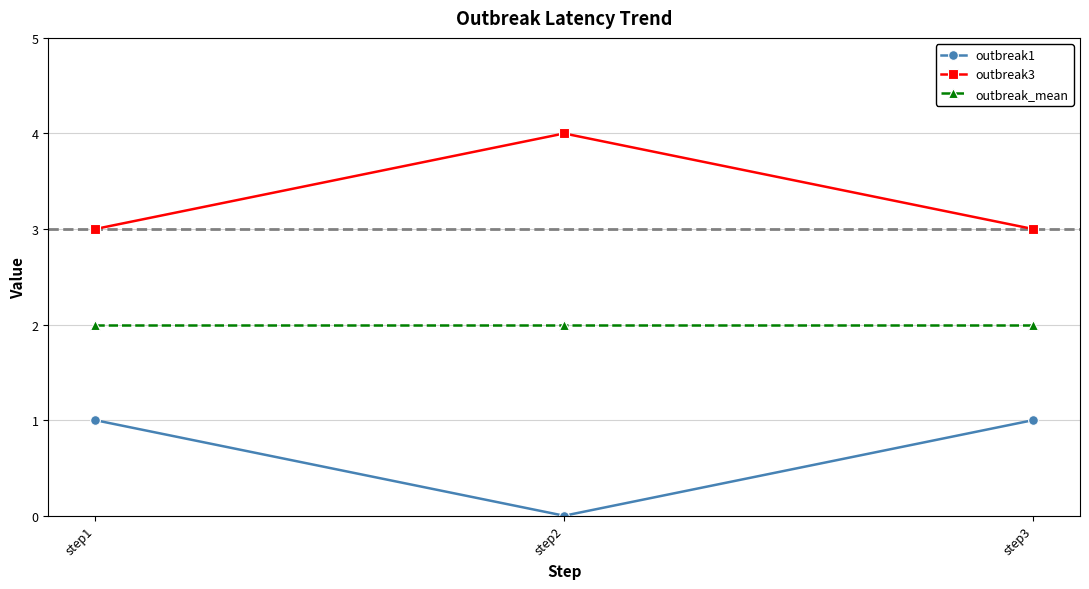

True or false: outbreak_mean has a value of 2 at step1.

True